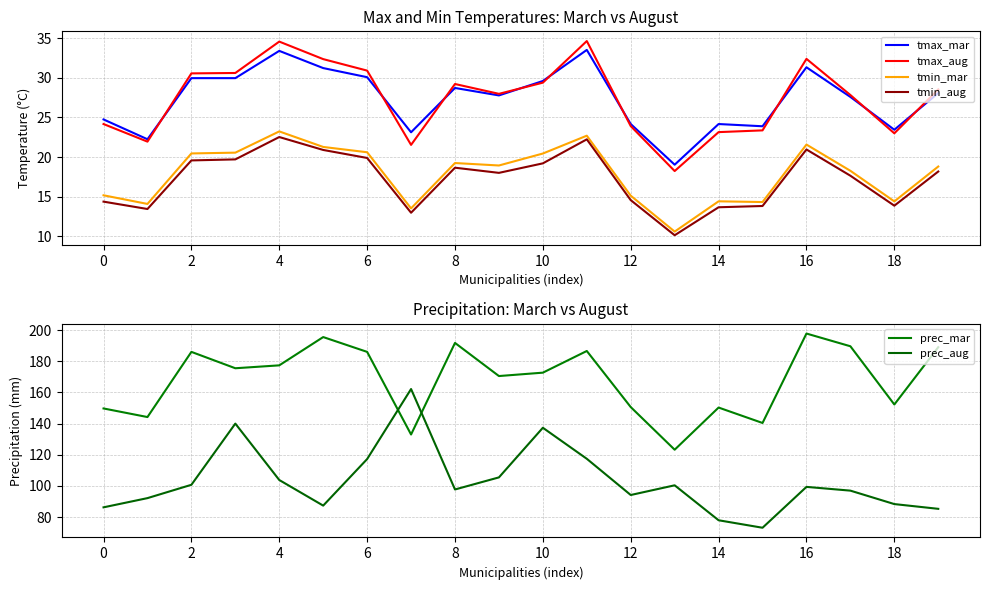

How many intersections are there between prec_mar and prec_aug?

2